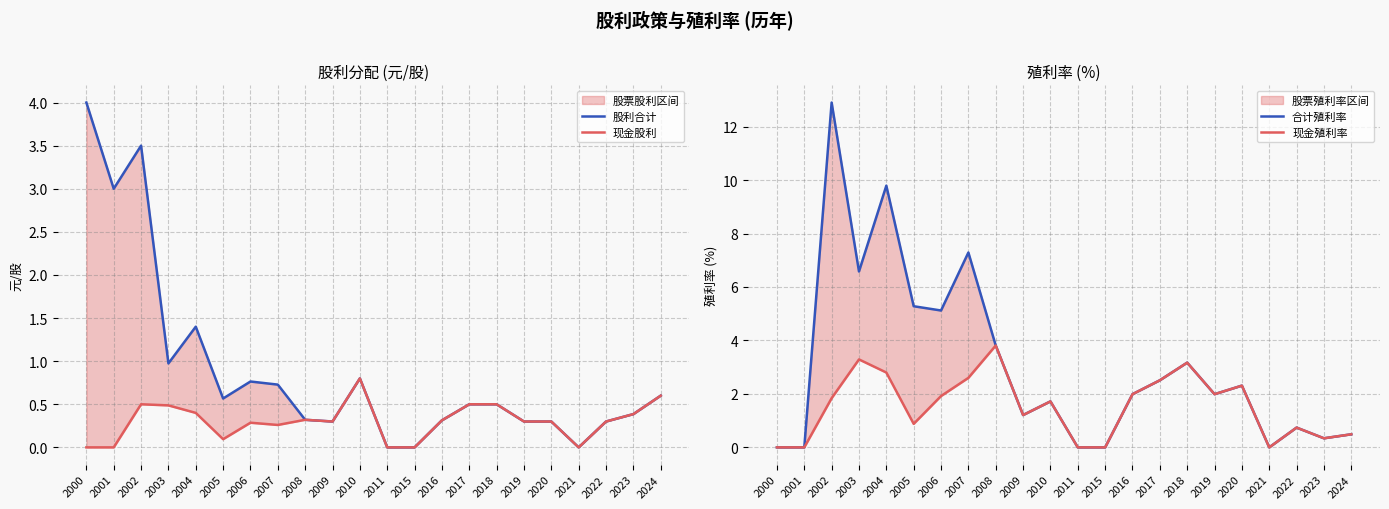

Which series has the largest range (max minus min)?

合计殖利率